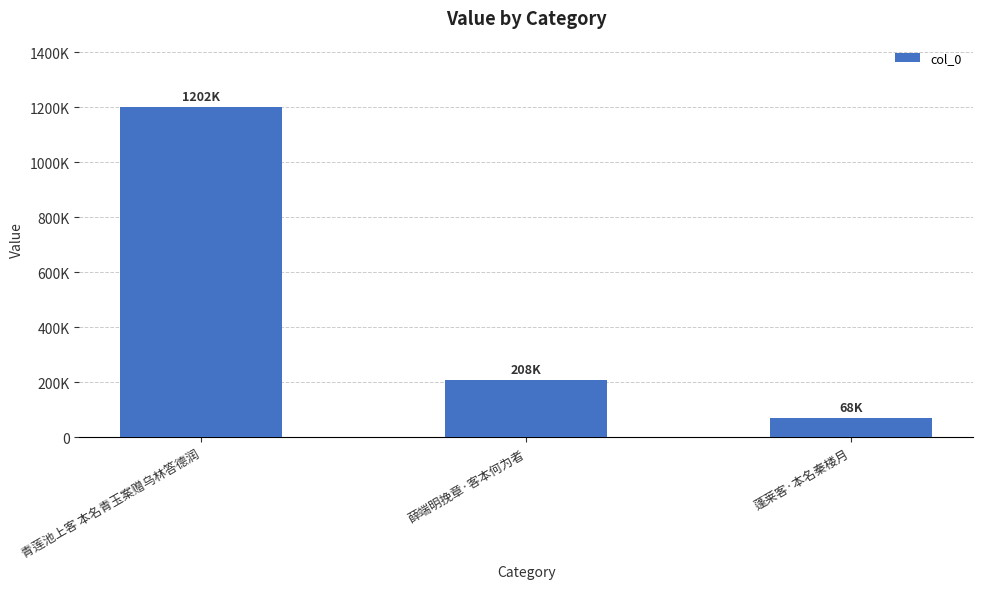

List the labels in order of value, largest first.

青莲池上客 本名青玉案赠乌林答德润, 薛端明挽章·客本何为者, 蓬莱客·本名秦楼月